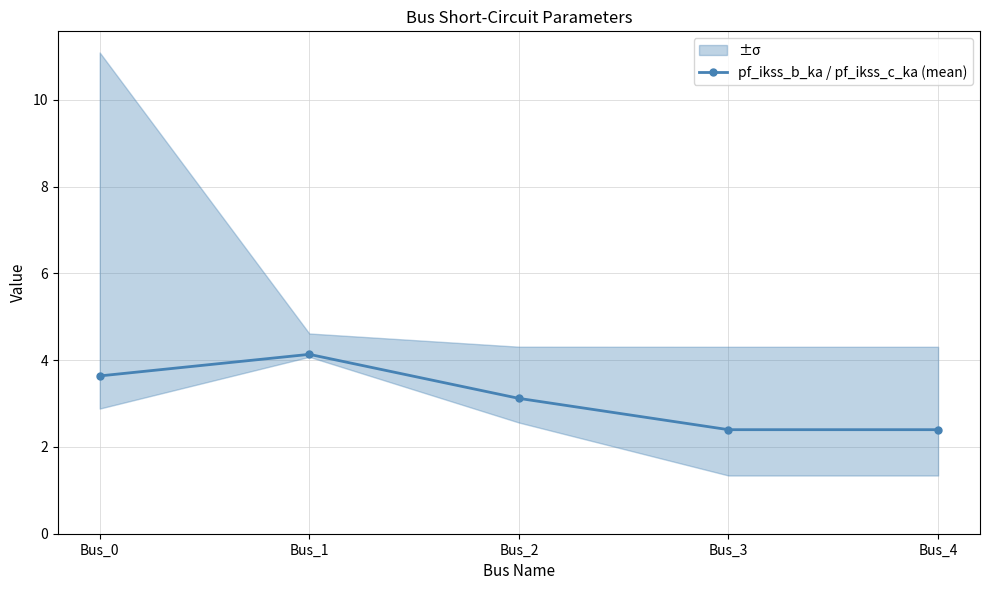

What is the value of the 3rd point from the left?

3.1